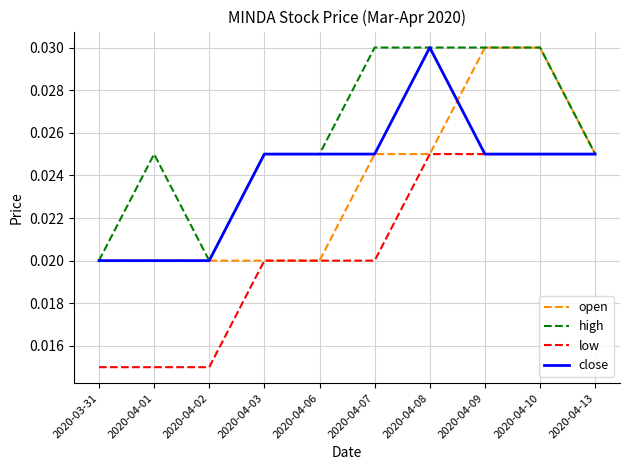

How many open values are between 0 and 1?

10